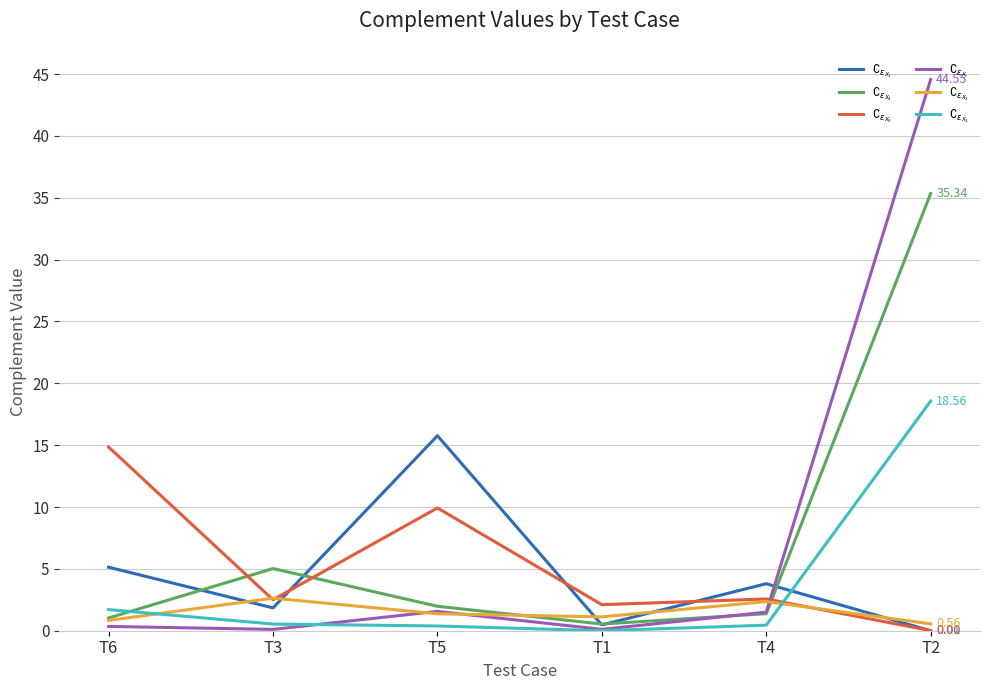

List the labels in order of $\complement_{\epsilon_{X_1}}$ value, largest first.

T5, T6, T4, T3, T1, T2